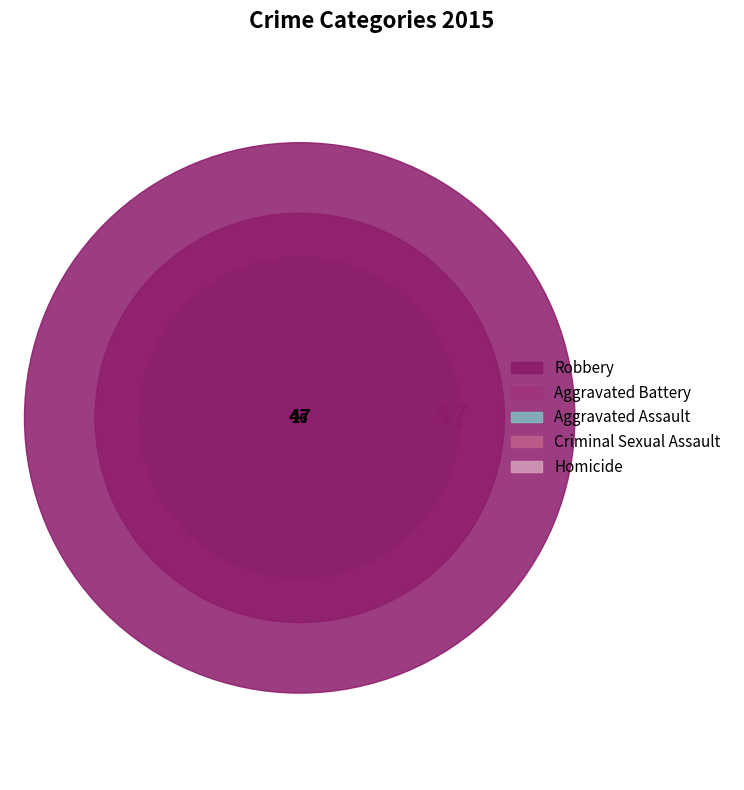

To the nearest percent, what percentage of the pie is Homicide?

1%